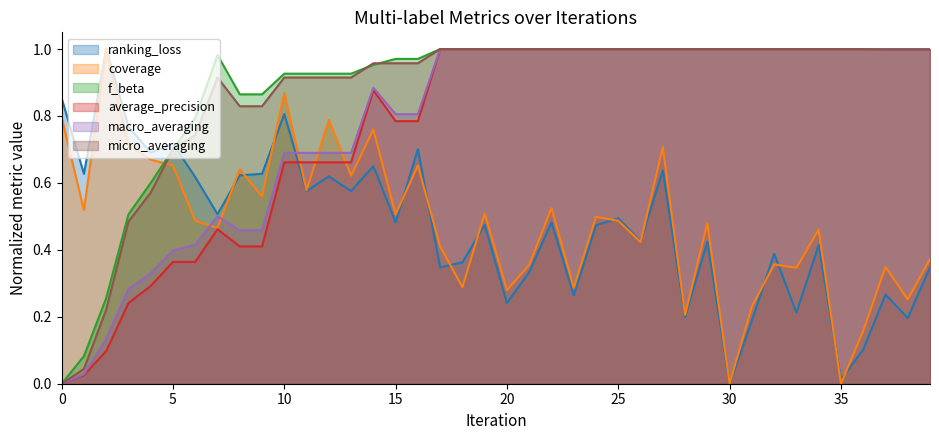

Between 15 and 36, which is larger?

15